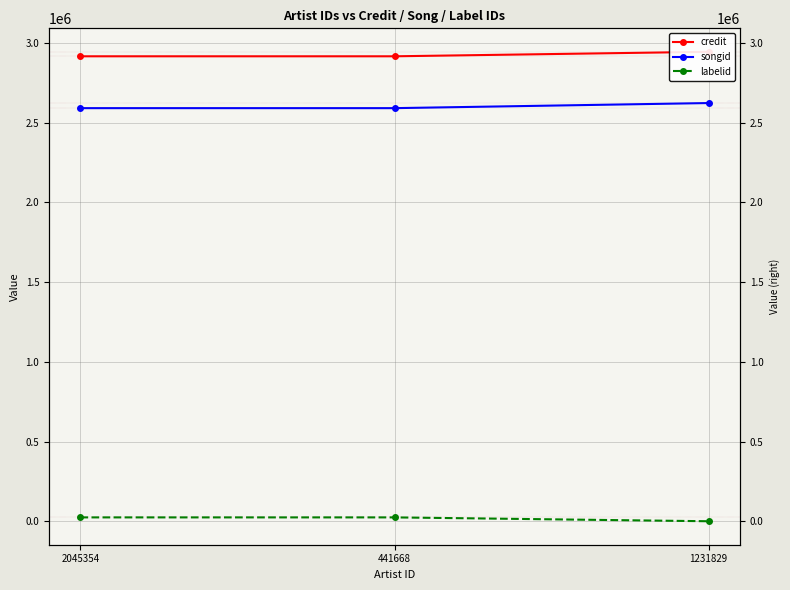

Rank the categories by songid value from lowest to highest.

2045354, 441668, 1231829